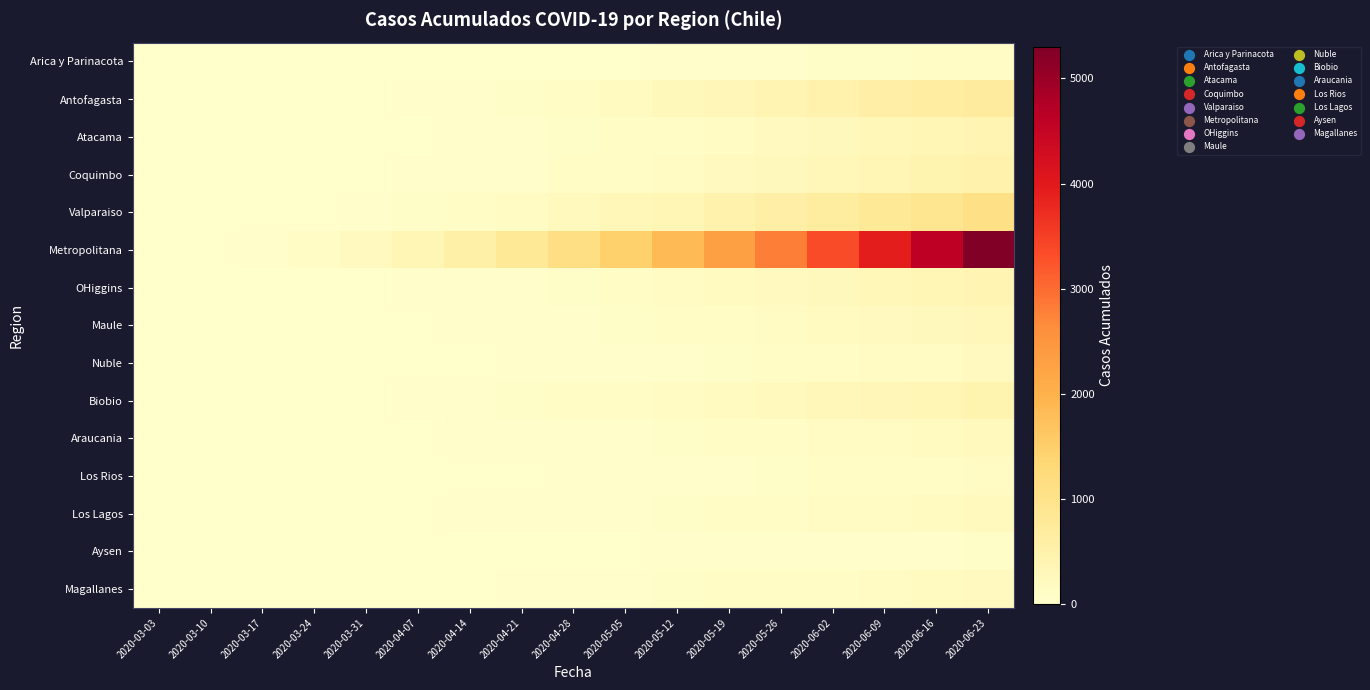

Reading right to left, extract all data points from this chart.

Arica y Parinacota: 2020-06-23=107	2020-06-16=87	2020-06-09=75	2020-06-02=63	2020-05-26=53	2020-05-19=41	2020-05-12=28	2020-05-05=12	2020-04-28=7	2020-04-21=6	2020-04-14=4	2020-04-07=3	2020-03-31=2	2020-03-24=1	2020-03-17=0	2020-03-10=0	2020-03-03=0
Antofagasta: 2020-06-23=720	2020-06-16=640	2020-06-09=560	2020-06-02=480	2020-05-26=400	2020-05-19=320	2020-05-12=250	2020-05-05=180	2020-04-28=120	2020-04-21=80	2020-04-14=50	2020-04-07=35	2020-03-31=20	2020-03-24=10	2020-03-17=5	2020-03-10=0	2020-03-03=0
Atacama: 2020-06-23=405	2020-06-16=345	2020-06-09=290	2020-06-02=240	2020-05-26=195	2020-05-19=155	2020-05-12=120	2020-05-05=90	2020-04-28=65	2020-04-21=45	2020-04-14=28	2020-04-07=18	2020-03-31=10	2020-03-24=5	2020-03-17=2	2020-03-10=0	2020-03-03=0
Coquimbo: 2020-06-23=488	2020-06-16=420	2020-06-09=358	2020-06-02=300	2020-05-26=248	2020-05-19=200	2020-05-12=158	2020-05-05=120	2020-04-28=88	2020-04-21=60	2020-04-14=40	2020-04-07=25	2020-03-31=15	2020-03-24=8	2020-03-17=3	2020-03-10=1	2020-03-03=0
Valparaiso: 2020-06-23=1060	2020-06-16=920	2020-06-09=790	2020-06-02=670	2020-05-26=560	2020-05-19=460	2020-05-12=370	2020-05-05=290	2020-04-28=220	2020-04-21=160	2020-04-14=110	2020-04-07=70	2020-03-31=40	2020-03-24=20	2020-03-17=8	2020-03-10=2	2020-03-03=0
Metropolitana: 2020-06-23=5300	2020-06-16=4600	2020-06-09=3950	2020-06-02=3350	2020-05-26=2800	2020-05-19=2300	2020-05-12=1850	2020-05-05=1450	2020-04-28=1100	2020-04-21=800	2020-04-14=550	2020-04-07=350	2020-03-31=200	2020-03-24=100	2020-03-17=40	2020-03-10=10	2020-03-03=0
OHiggins: 2020-06-23=398	2020-06-16=344	2020-06-09=294	2020-06-02=248	2020-05-26=206	2020-05-19=168	2020-05-12=134	2020-05-05=104	2020-04-28=78	2020-04-21=56	2020-04-14=38	2020-04-07=24	2020-03-31=14	2020-03-24=7	2020-03-17=3	2020-03-10=1	2020-03-03=0
Maule: 2020-06-23=281	2020-06-16=242	2020-06-09=206	2020-06-02=173	2020-05-26=143	2020-05-19=116	2020-05-12=92	2020-05-05=71	2020-04-28=53	2020-04-21=38	2020-04-14=26	2020-04-07=17	2020-03-31=10	2020-03-24=5	2020-03-17=2	2020-03-10=0	2020-03-03=0
Nuble: 2020-06-23=187	2020-06-16=161	2020-06-09=137	2020-06-02=115	2020-05-26=95	2020-05-19=77	2020-05-12=61	2020-05-05=47	2020-04-28=35	2020-04-21=25	2020-04-14=17	2020-04-07=11	2020-03-31=6	2020-03-24=3	2020-03-17=1	2020-03-10=0	2020-03-03=0
Biobio: 2020-06-23=426	2020-06-16=370	2020-06-09=318	2020-06-02=270	2020-05-26=226	2020-05-19=186	2020-05-12=150	2020-05-05=118	2020-04-28=90	2020-04-21=66	2020-04-14=46	2020-04-07=30	2020-03-31=18	2020-03-24=9	2020-03-17=4	2020-03-10=1	2020-03-03=0
Araucania: 2020-06-23=213	2020-06-16=185	2020-06-09=159	2020-06-02=135	2020-05-26=113	2020-05-19=93	2020-05-12=75	2020-05-05=59	2020-04-28=45	2020-04-21=33	2020-04-14=23	2020-04-07=15	2020-03-31=9	2020-03-24=5	2020-03-17=2	2020-03-10=0	2020-03-03=0
Los Rios: 2020-06-23=138	2020-06-16=119	2020-06-09=101	2020-06-02=85	2020-05-26=70	2020-05-19=57	2020-05-12=45	2020-05-05=35	2020-04-28=26	2020-04-21=19	2020-04-14=13	2020-04-07=8	2020-03-31=5	2020-03-24=2	2020-03-17=1	2020-03-10=0	2020-03-03=0
Los Lagos: 2020-06-23=213	2020-06-16=185	2020-06-09=159	2020-06-02=135	2020-05-26=113	2020-05-19=93	2020-05-12=75	2020-05-05=59	2020-04-28=45	2020-04-21=33	2020-04-14=23	2020-04-07=15	2020-03-31=9	2020-03-24=5	2020-03-17=2	2020-03-10=0	2020-03-03=0
Aysen: 2020-06-23=73	2020-06-16=62	2020-06-09=52	2020-06-02=43	2020-05-26=35	2020-05-19=28	2020-05-12=22	2020-05-05=17	2020-04-28=13	2020-04-21=9	2020-04-14=6	2020-04-07=4	2020-03-31=2	2020-03-24=1	2020-03-17=0	2020-03-10=0	2020-03-03=0
Magallanes: 2020-06-23=199	2020-06-16=172	2020-06-09=147	2020-06-02=124	2020-05-26=103	2020-05-19=84	2020-05-12=67	2020-05-05=52	2020-04-28=39	2020-04-21=28	2020-04-14=19	2020-04-07=12	2020-03-31=7	2020-03-24=3	2020-03-17=1	2020-03-10=0	2020-03-03=0